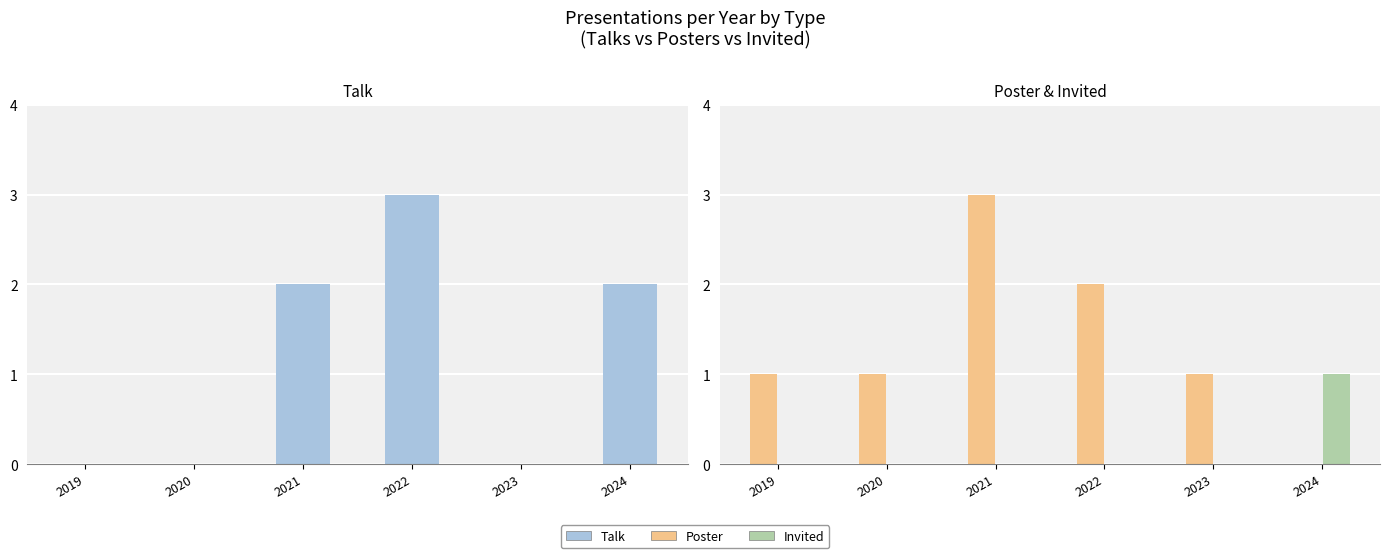

The value of Poster at 2022 is 2. True or false?

True